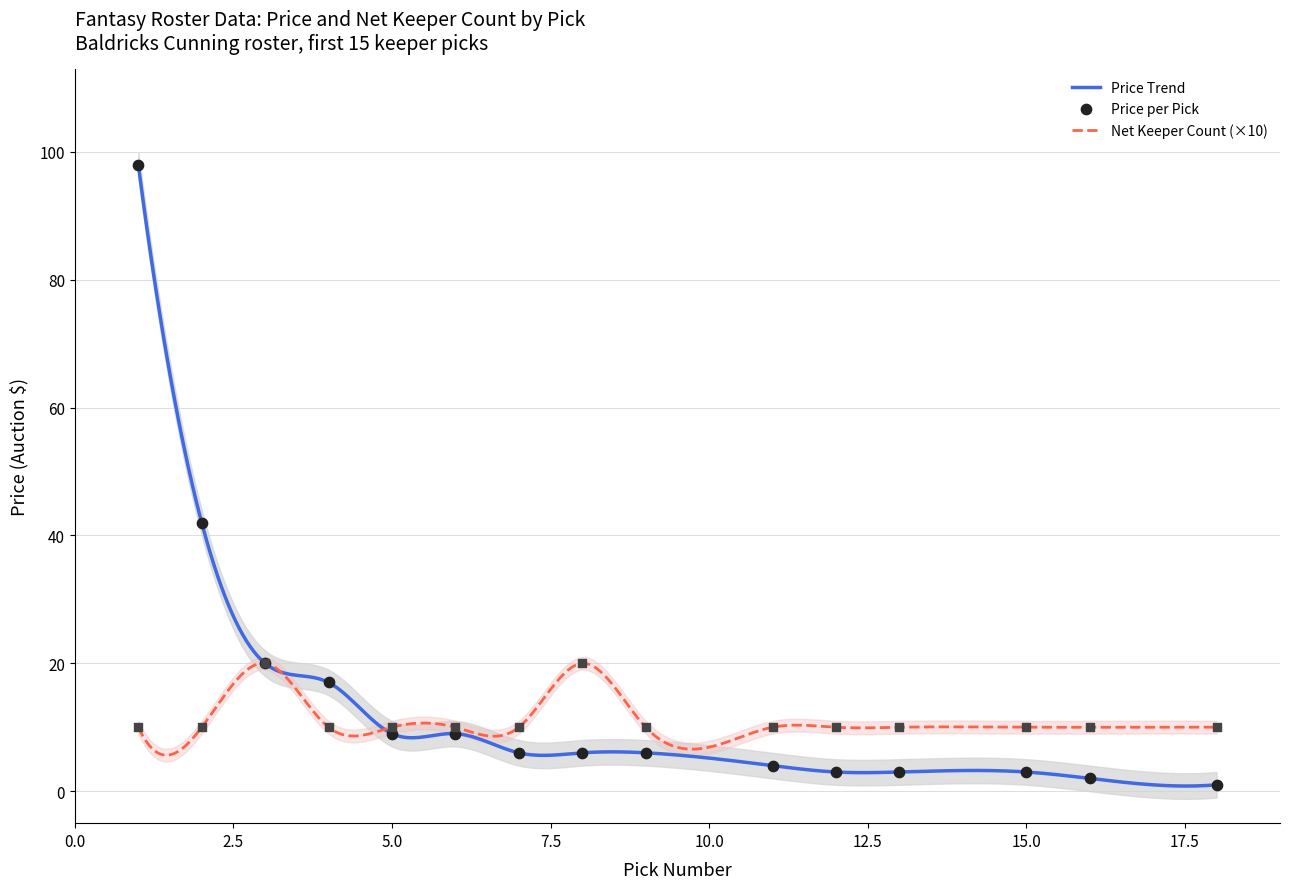

What is the maximum value for Price Trend?

98.0